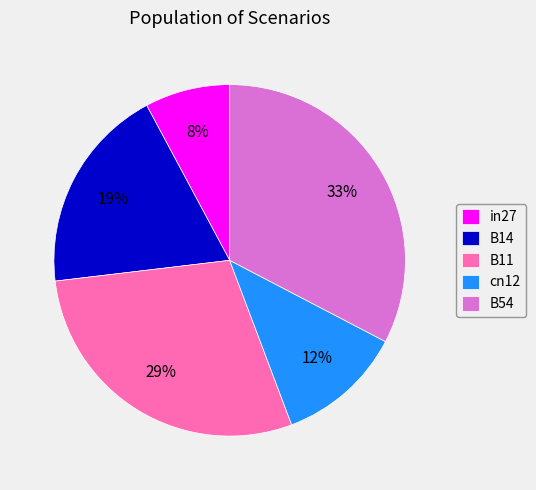

To the nearest percent, what percentage of the pie is in27?

8%